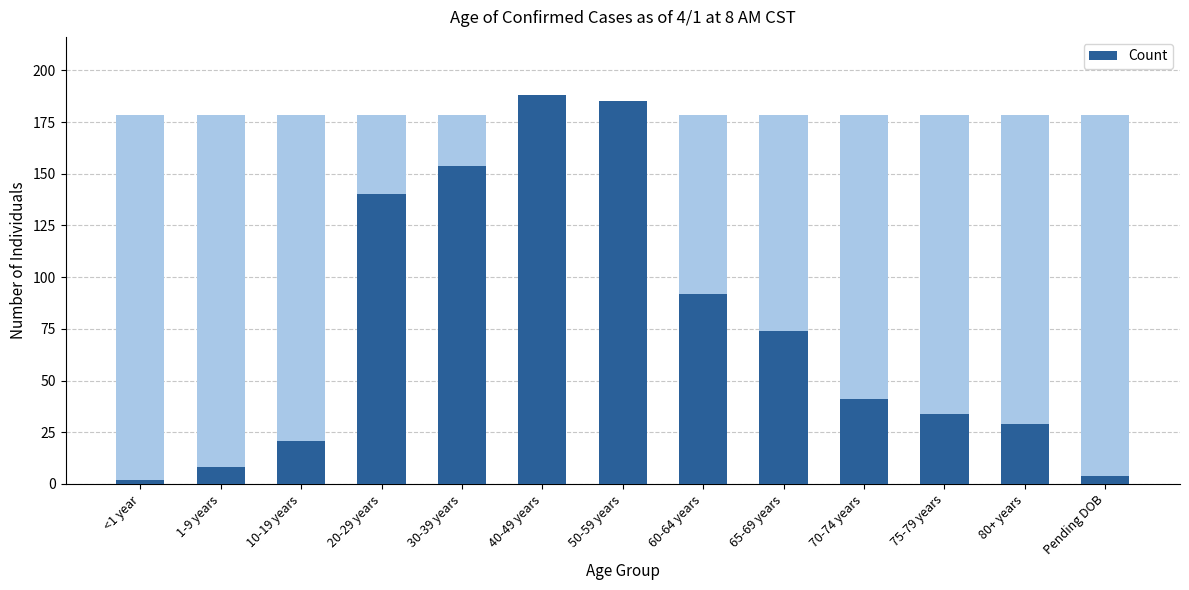

What is the difference between the values at 20-29 years and 50-59 years?

45